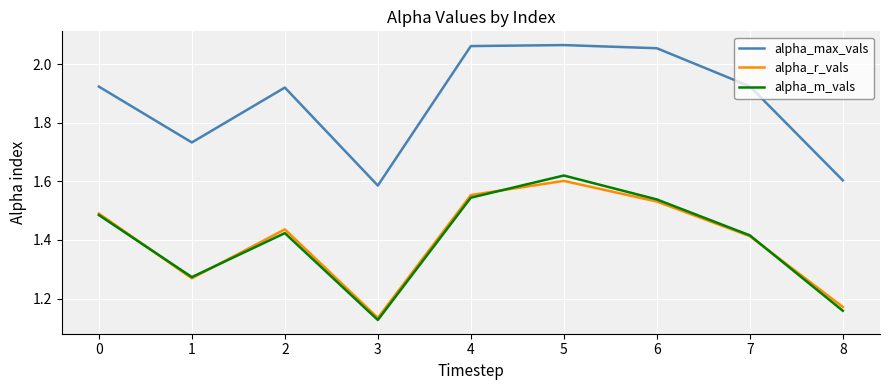

The alpha_max_vals series shows 1.3 at 4. True or false?

False